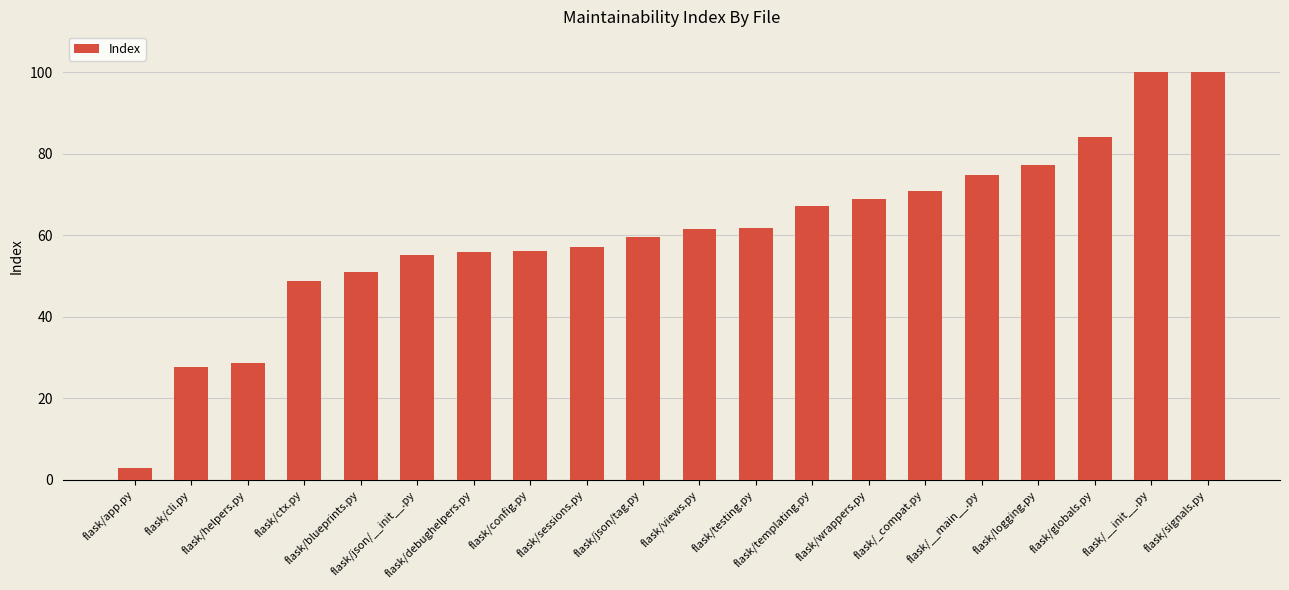

Which has a higher value, flask/cli.py or flask/config.py?

flask/config.py